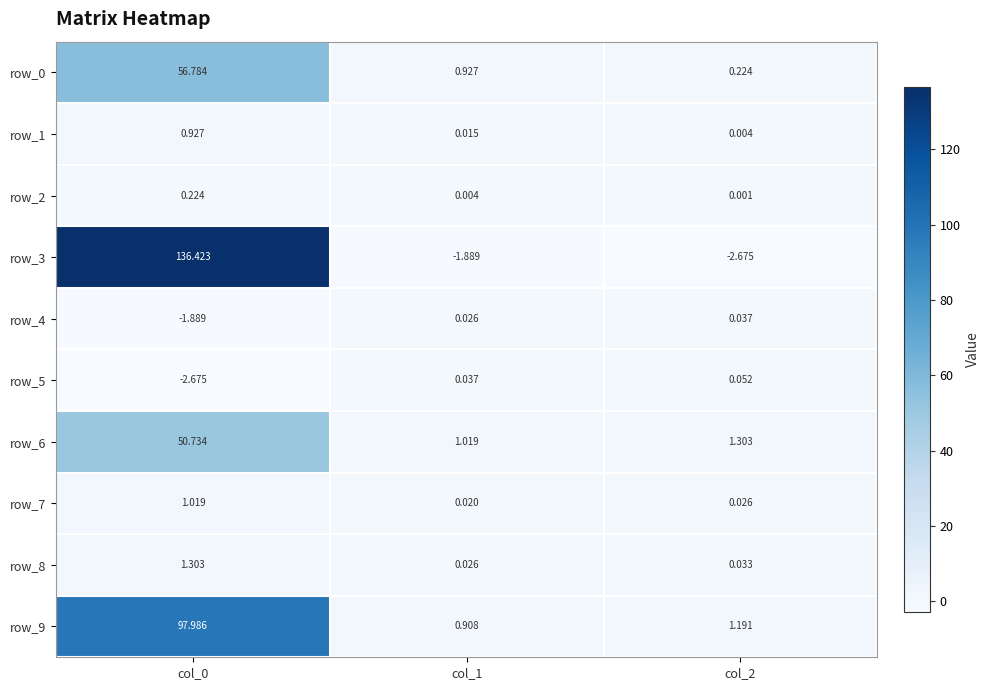

Is the value of row_4 at col_2 greater than the value of row_7 at col_0?

No